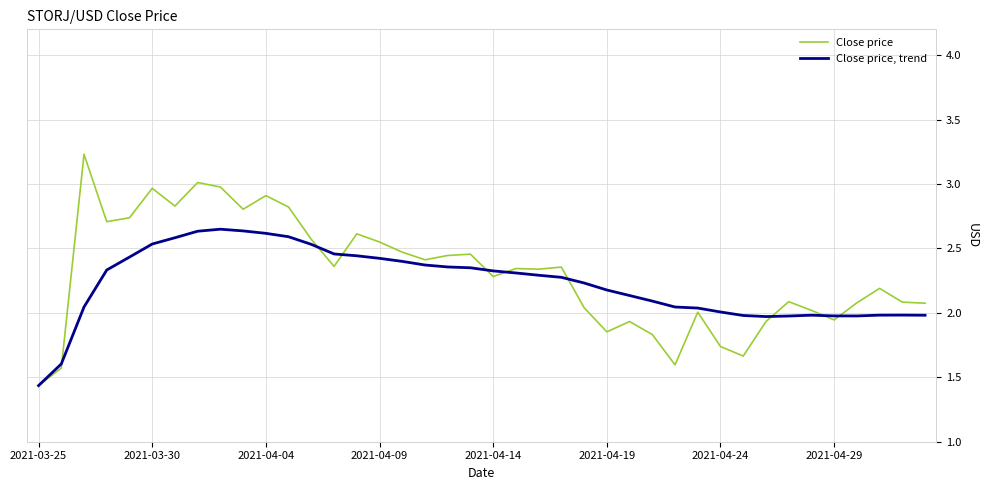

What is the difference between the maximum and minimum values in the Close price, trend series?

1.2